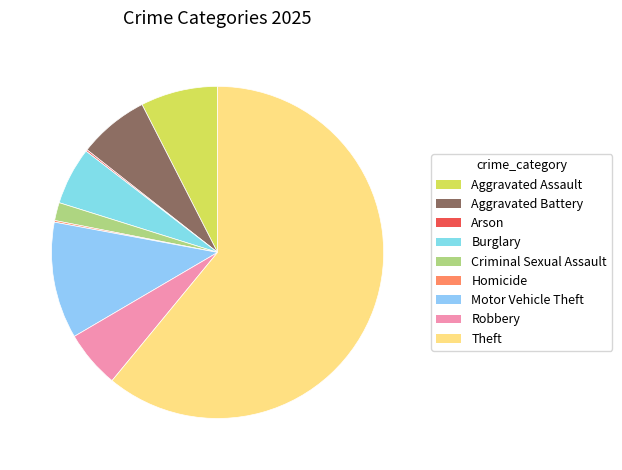

Rank the categories by value from lowest to highest.

Arson, Homicide, Criminal Sexual Assault, Burglary, Robbery, Aggravated Battery, Aggravated Assault, Motor Vehicle Theft, Theft